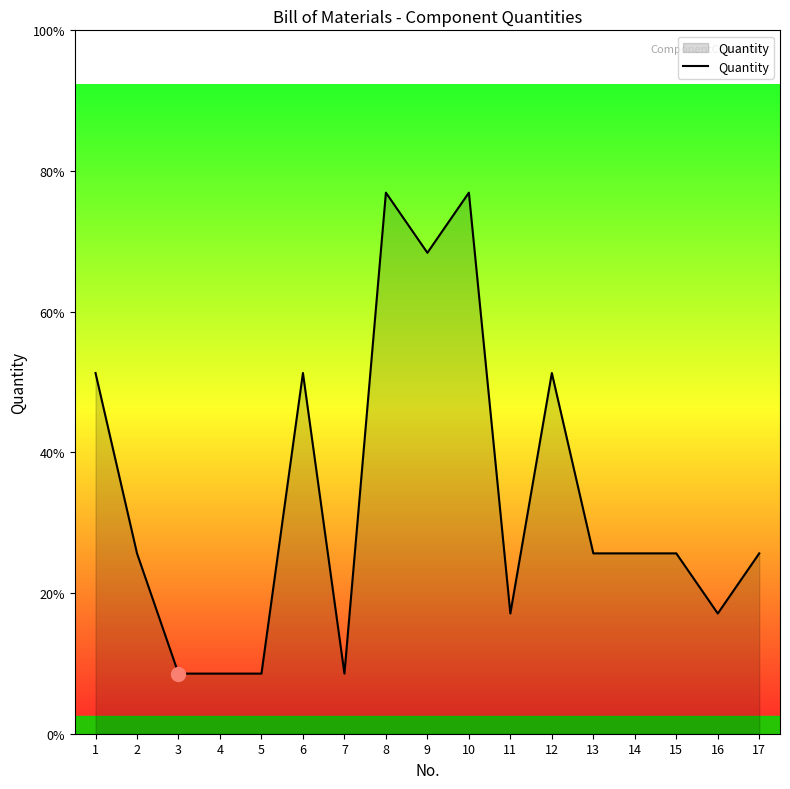

Reading left to right, list all the values displayed in this chart.

1=6	2=3	3=1	4=1	5=1	6=6	7=1	8=9	9=8	10=9	11=2	12=6	13=3	14=3	15=3	16=2	17=3